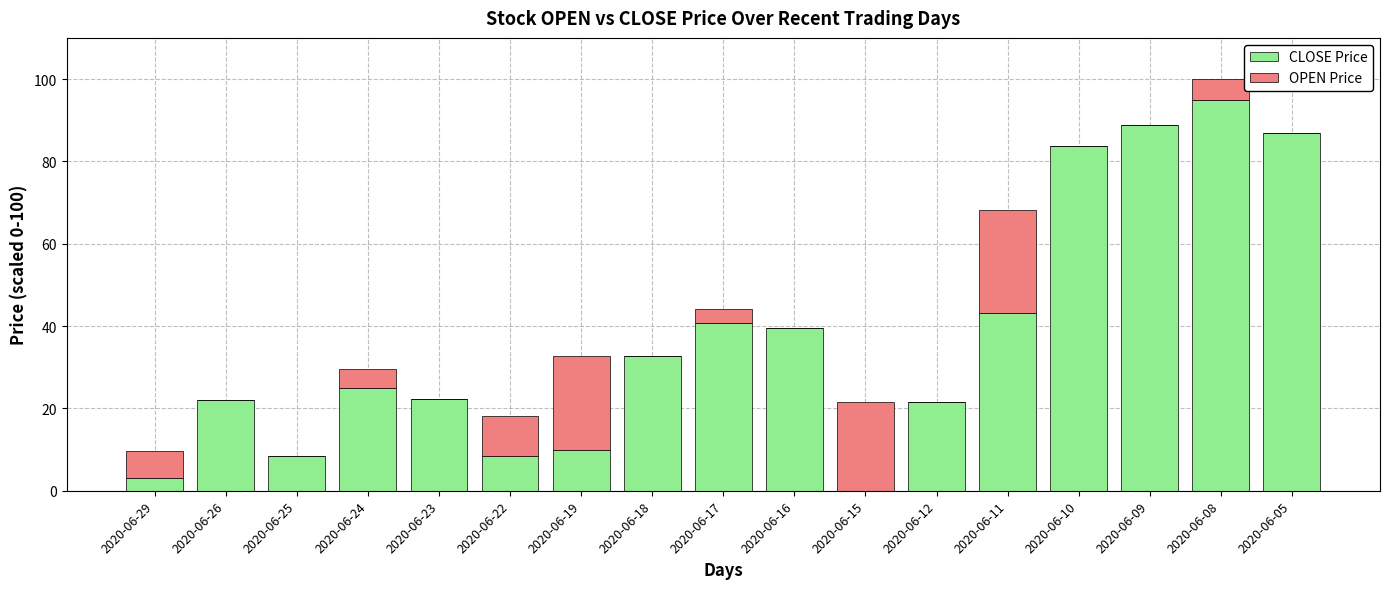

What is the total value across all series at 2020-06-25?

8.5